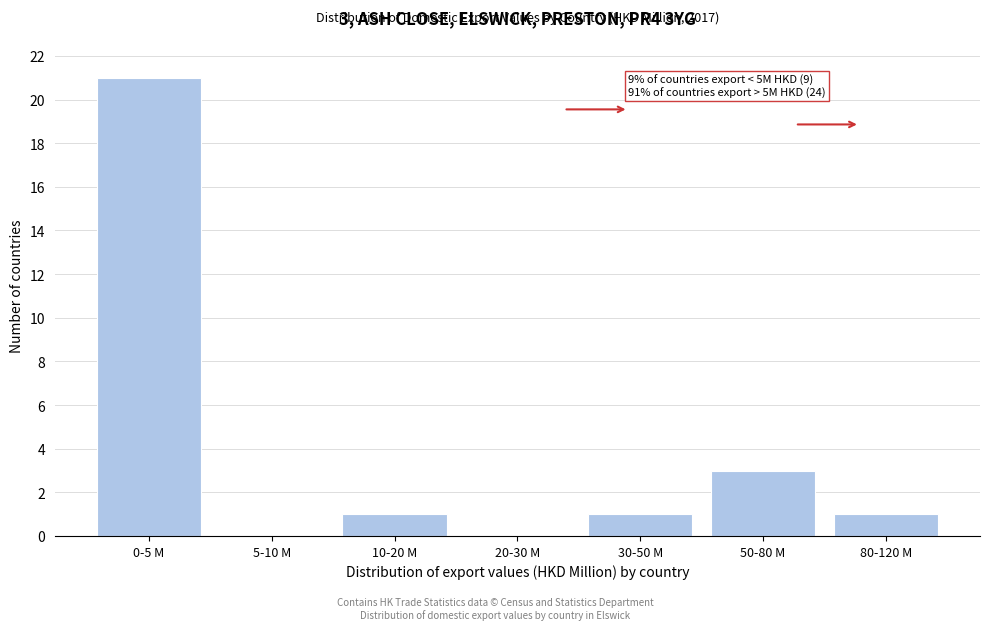

Reading left to right, transcribe all the data shown in this chart.

0-5 M=21	5-10 M=0	10-20 M=1	20-30 M=0	30-50 M=1	50-80 M=3	80-120 M=1